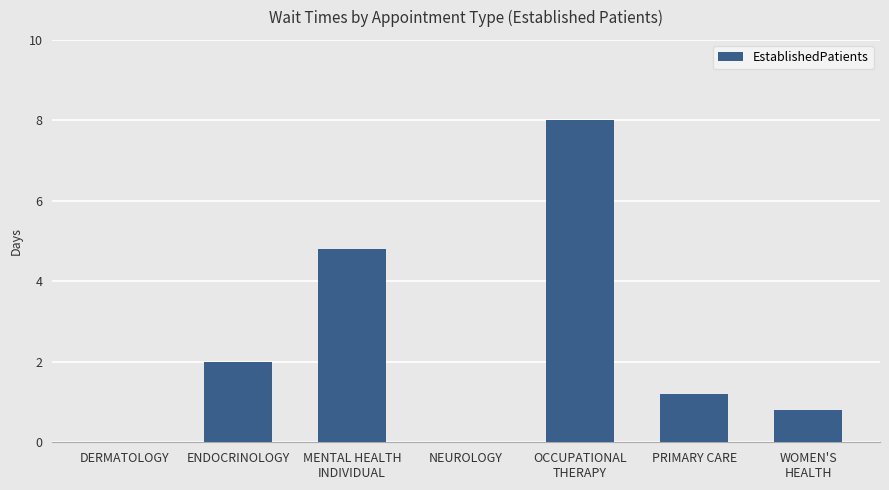

Are the bars horizontal?

No